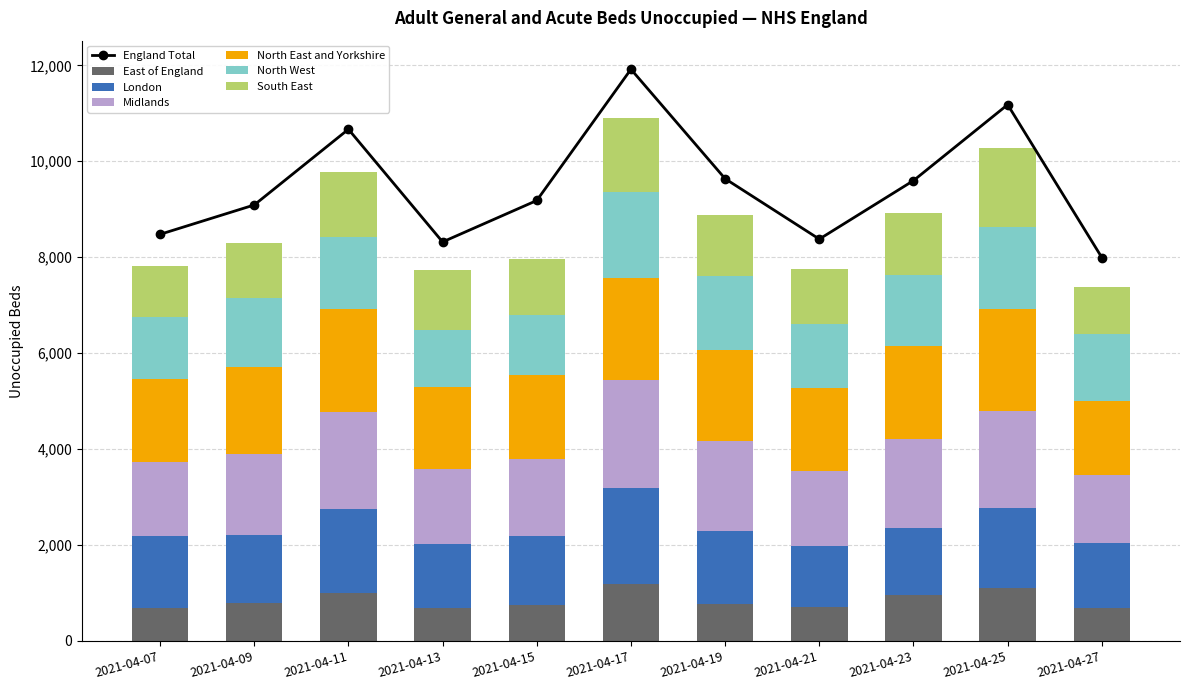

The East of England series shows 1290 at 2021-04-09. True or false?

False